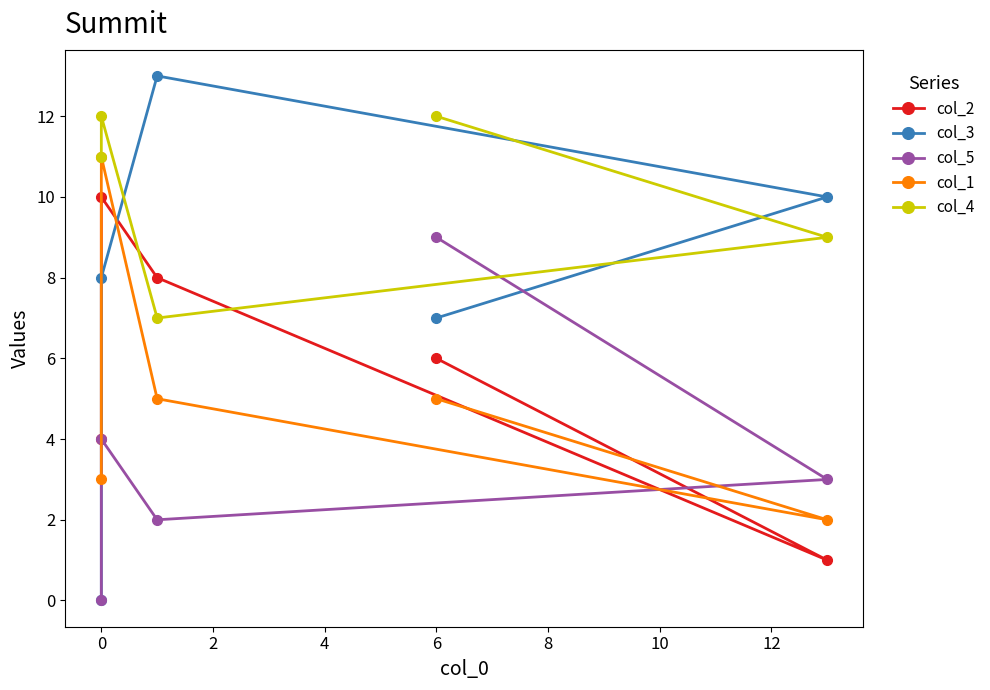

True or false: col_5 has more than 1 points higher than both neighbors.

False